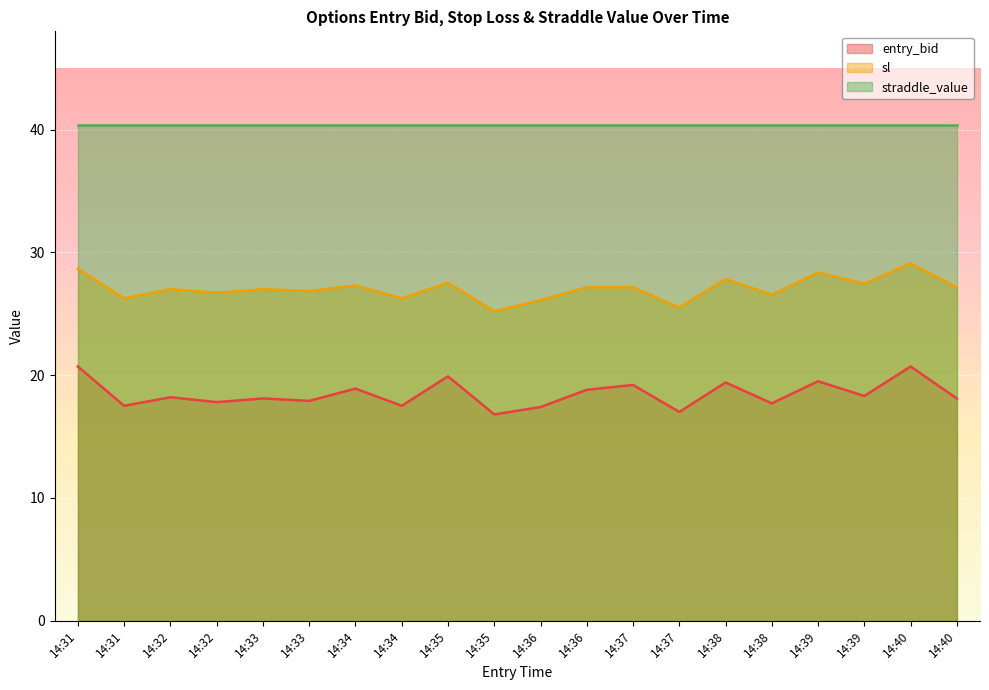

At which category is the sum across all series the highest?

14:40